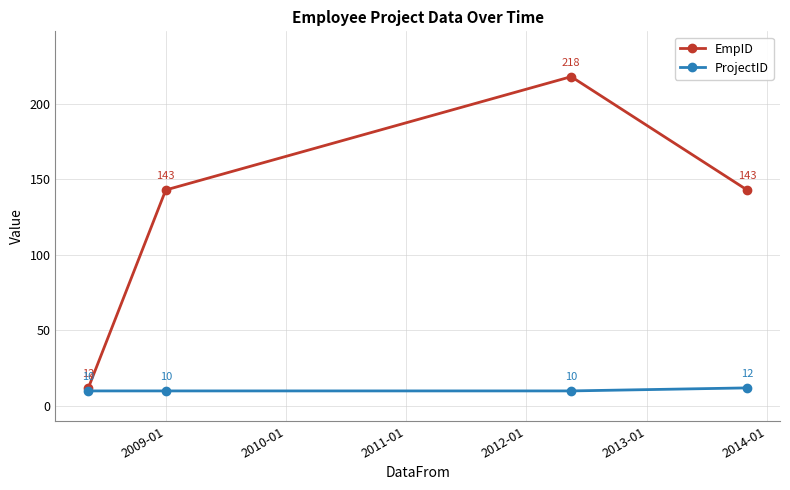

What is the maximum value shown in the chart?

218